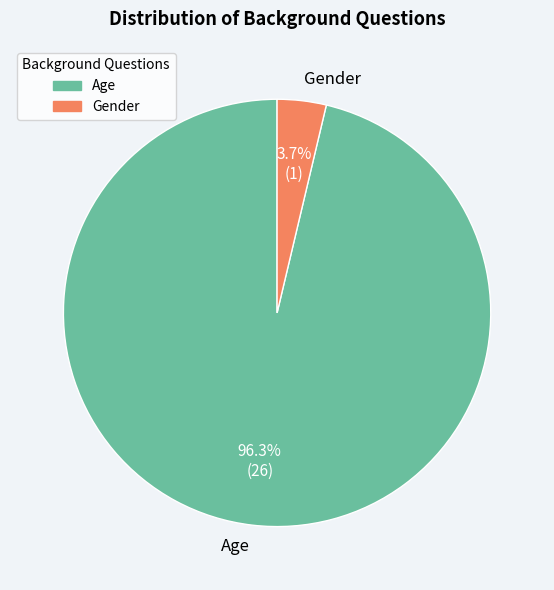

To the nearest percent, what portion does Gender represent?

4%